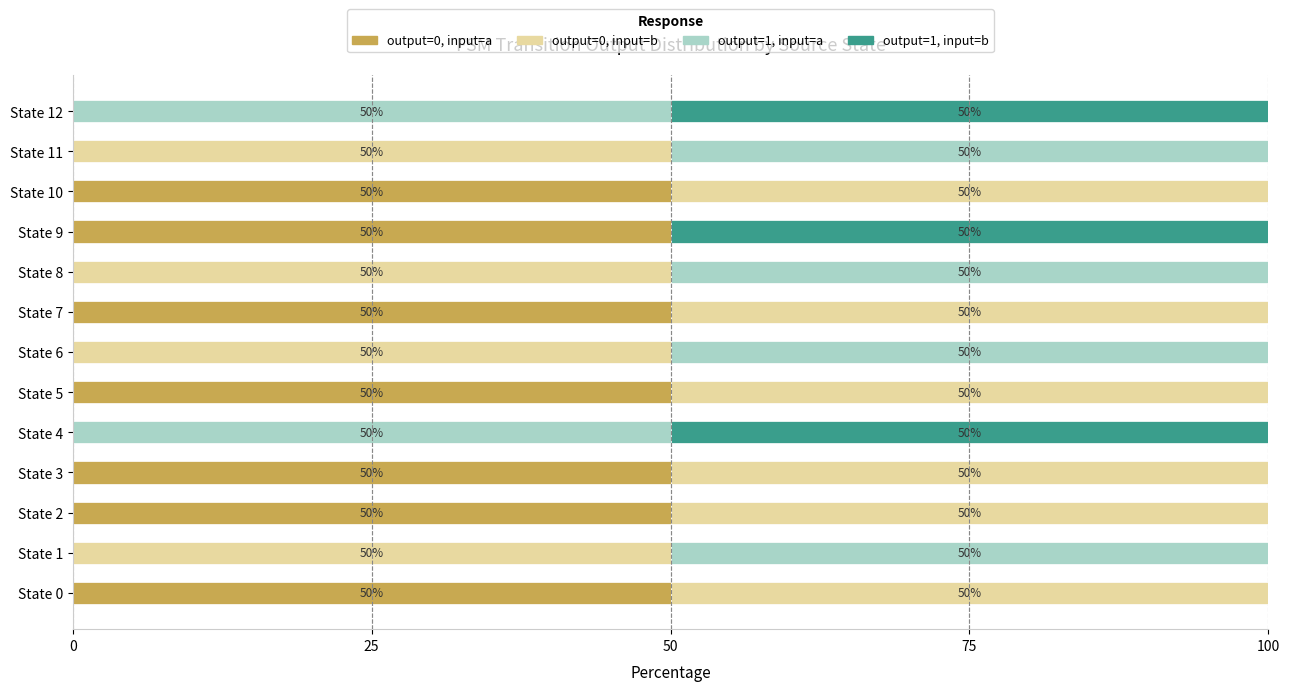

What is the maximum value for output=0, input=a?

50